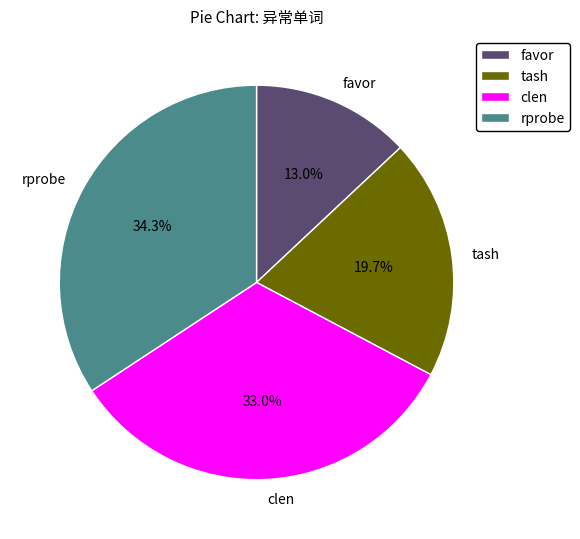

What portion of the pie excludes favor?

87.0%